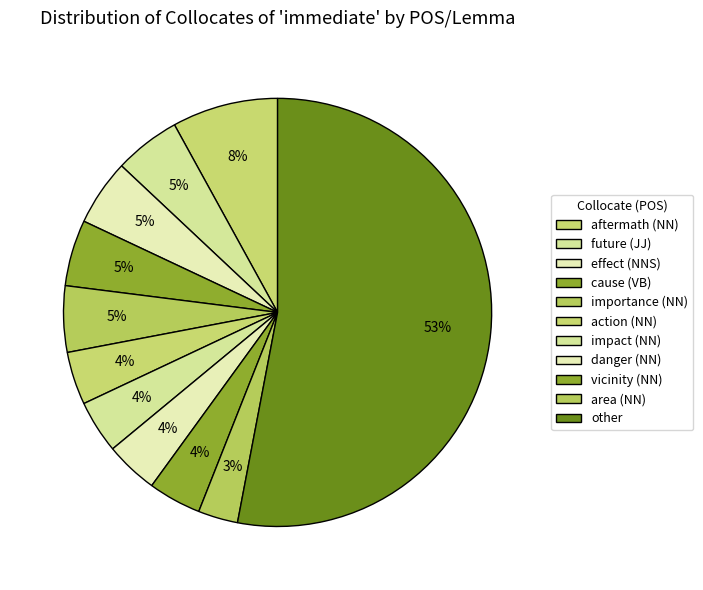

How many segments does this pie chart have?

11